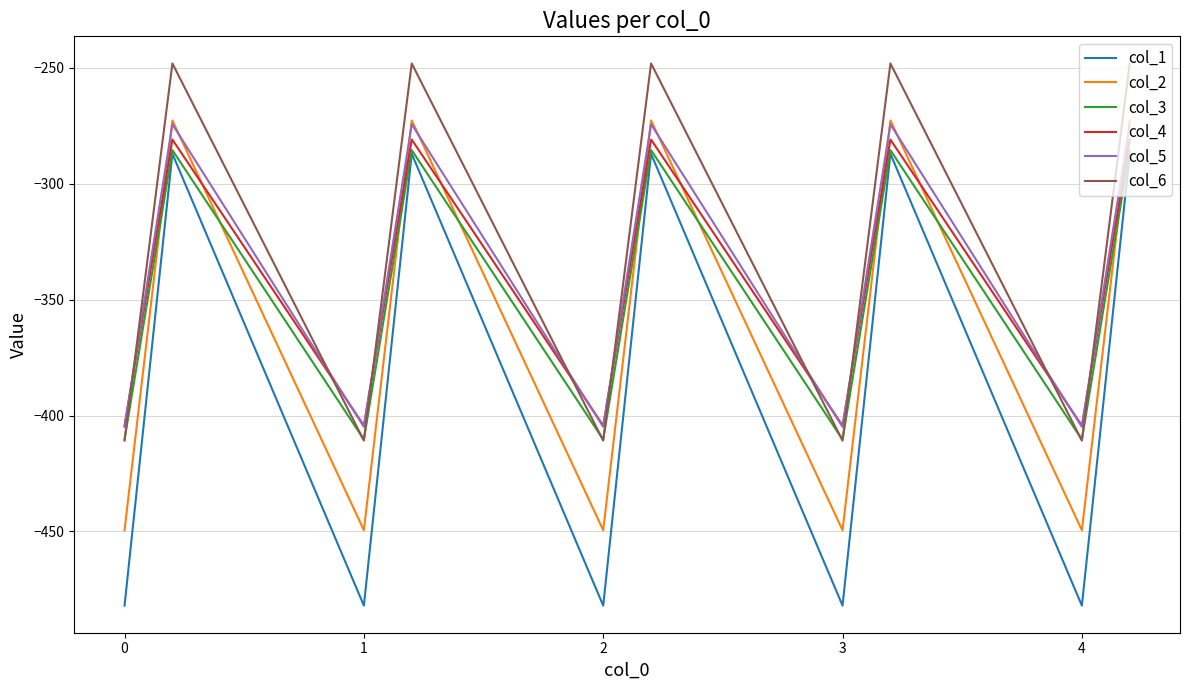

True or false: col_1 and col_5 intersect in this chart.

False